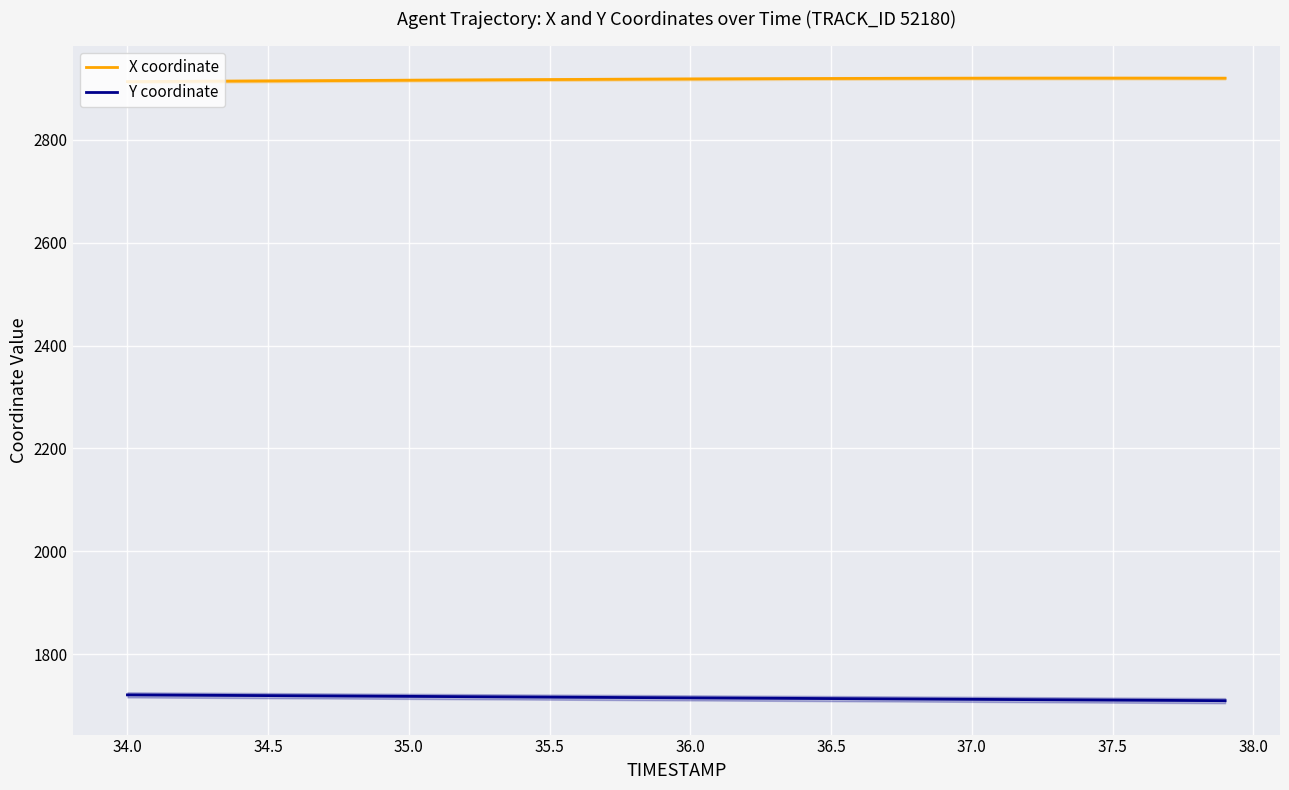

How many lines are shown in the chart?

2